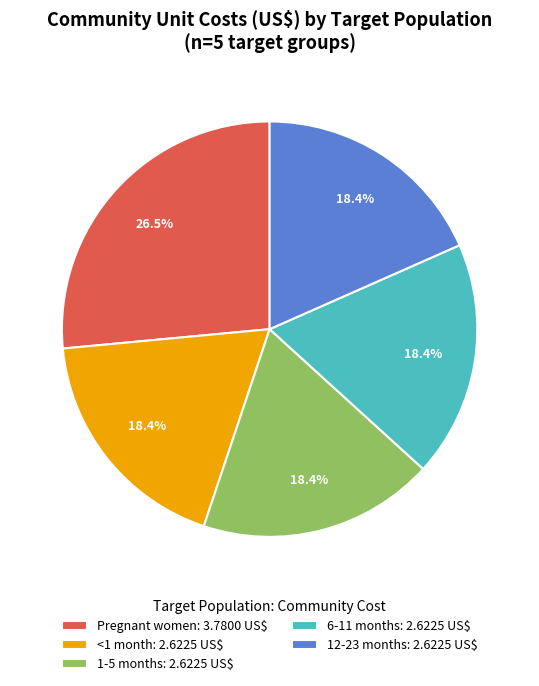

To the nearest percent, what is the average slice percentage?

20%